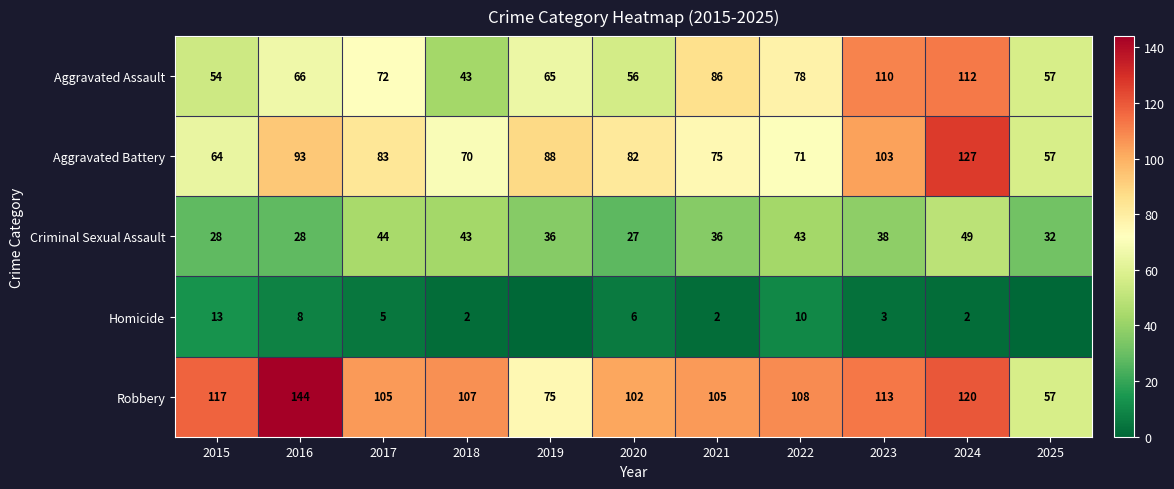

What is the average value of the Robbery series?

105